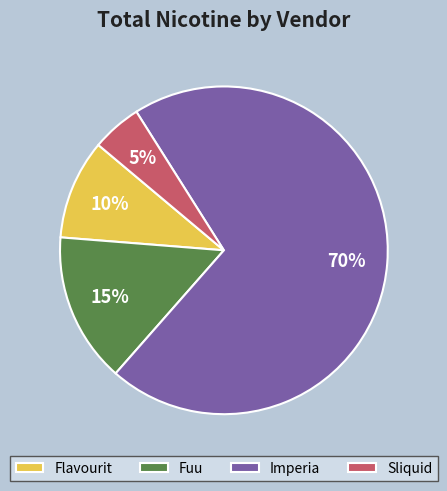

To the nearest percent, what is the combined percentage of Flavourit and Sliquid?

15%